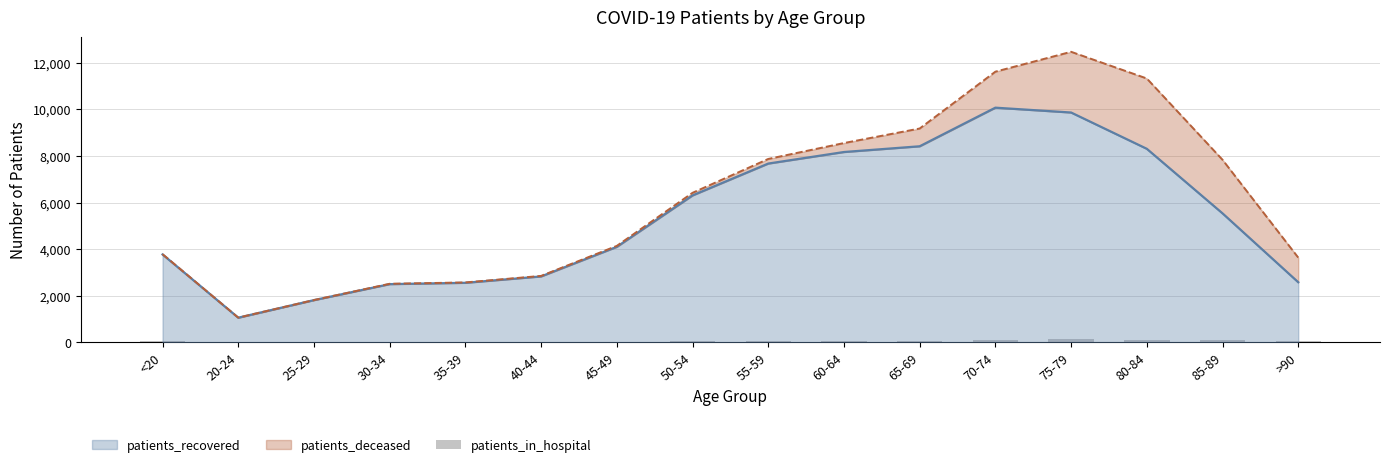

What is the ratio of the value at 20-24 to the value at 45-49?

0.2